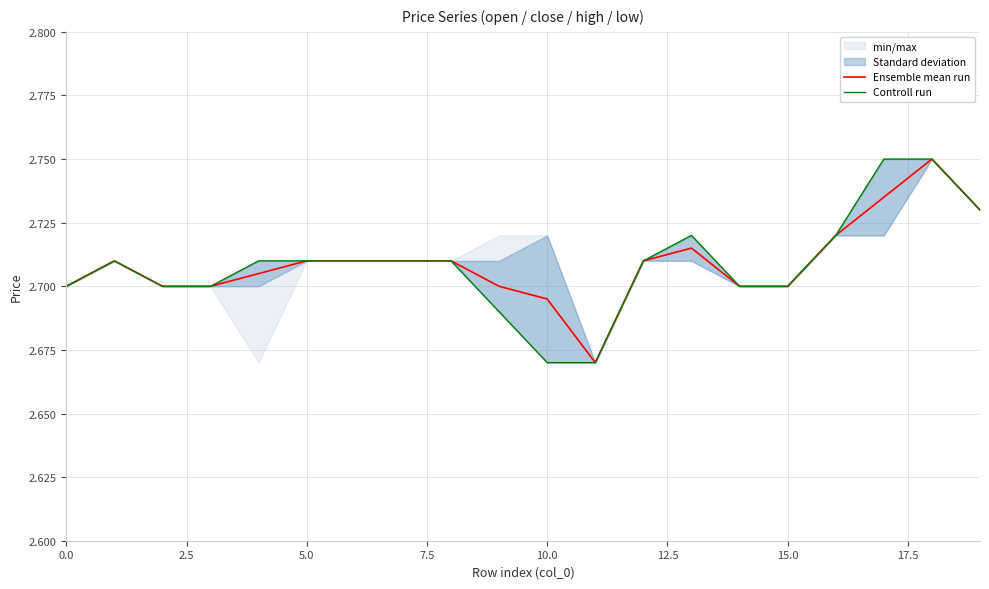

Which series has the largest total across all categories?

Ensemble mean run